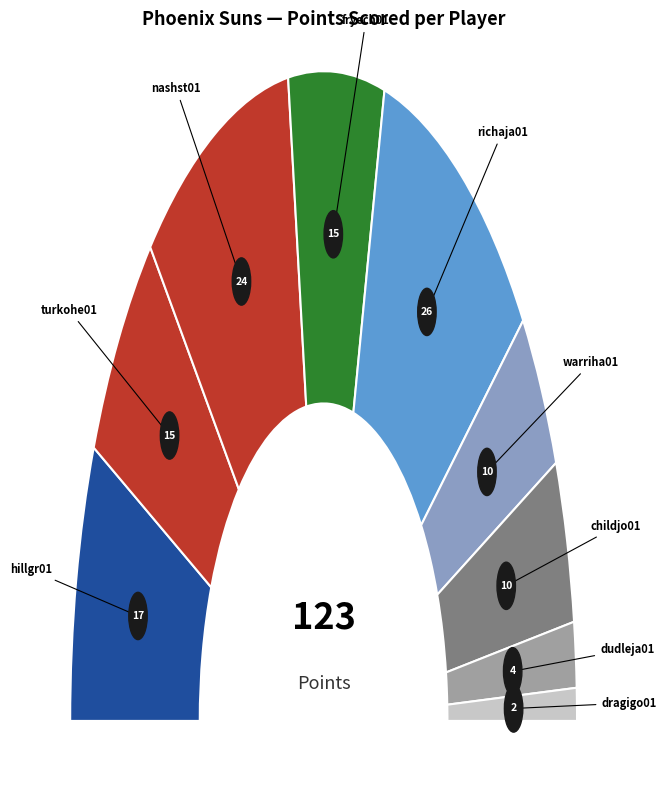

Does dudleja01 account for over 50% of the chart?

No